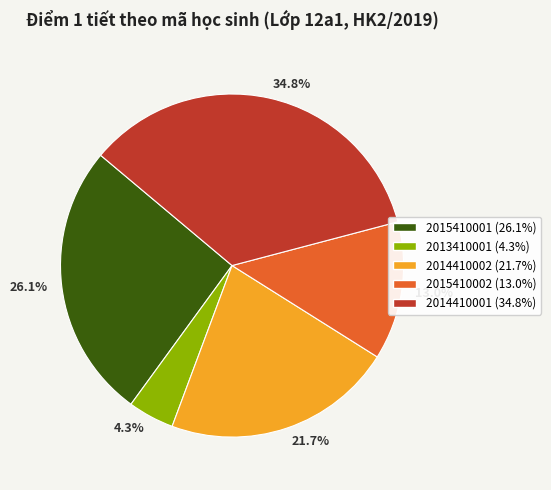

Which has a higher value, 2014410002 or 2013410001?

2014410002